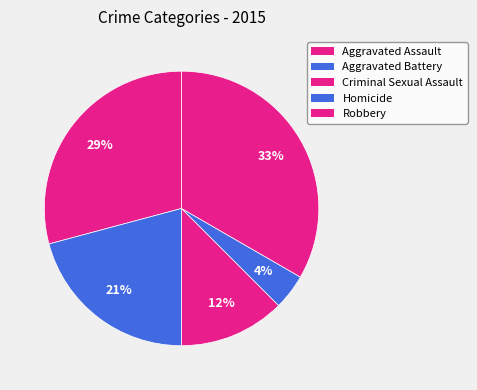

Combined, do Aggravated Assault and Criminal Sexual Assault account for over 50%?

No